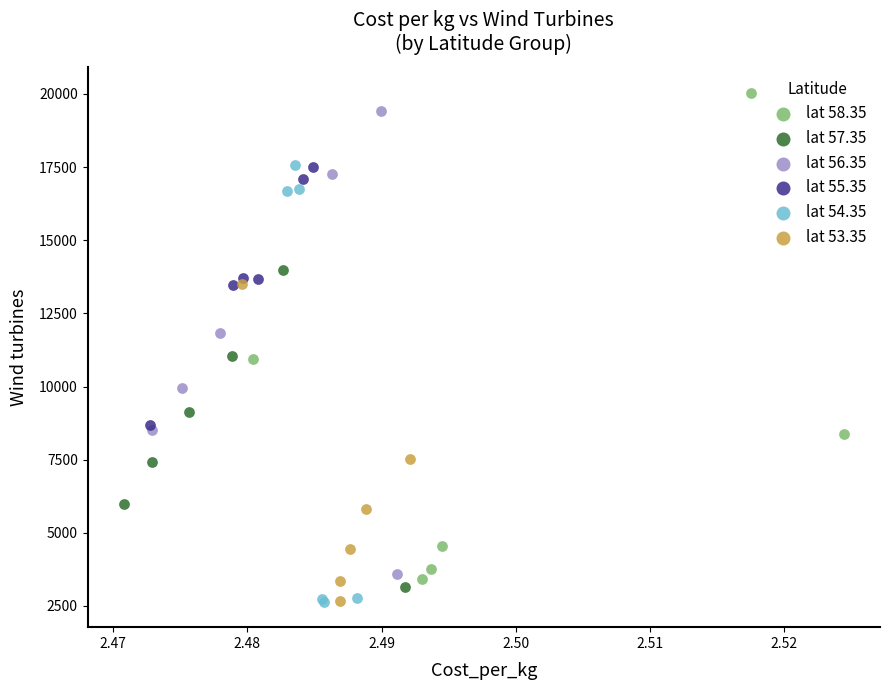

Which series has the largest Y range (max minus min)?

lat 58.35